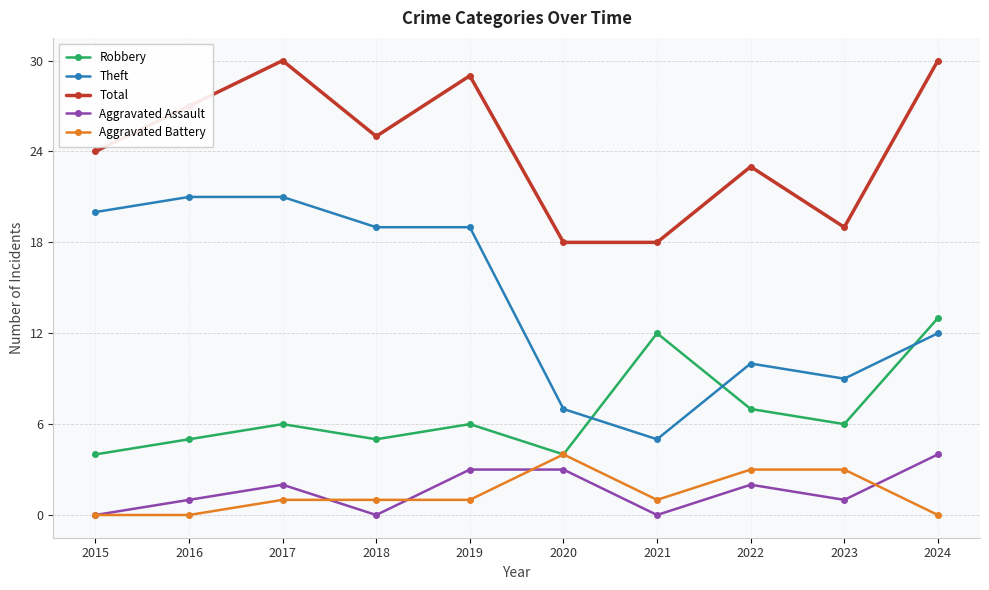

Where is Total nearest to the value 24?

2015